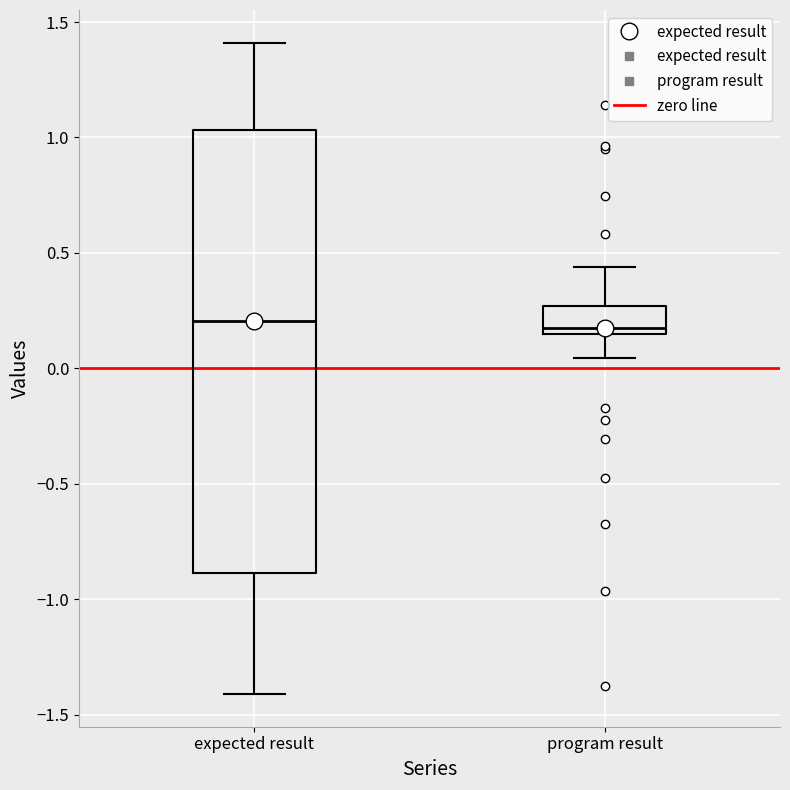

Where is the lower edge of the box for expected result on the y-axis? The values are not printed on the chart, so give them approximately, as read against the axis.

-0.90